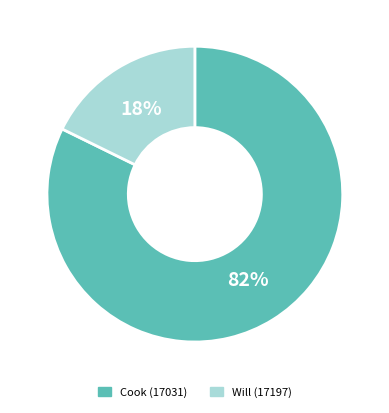

Is it true that Will (17197) is 18% of the pie?

True